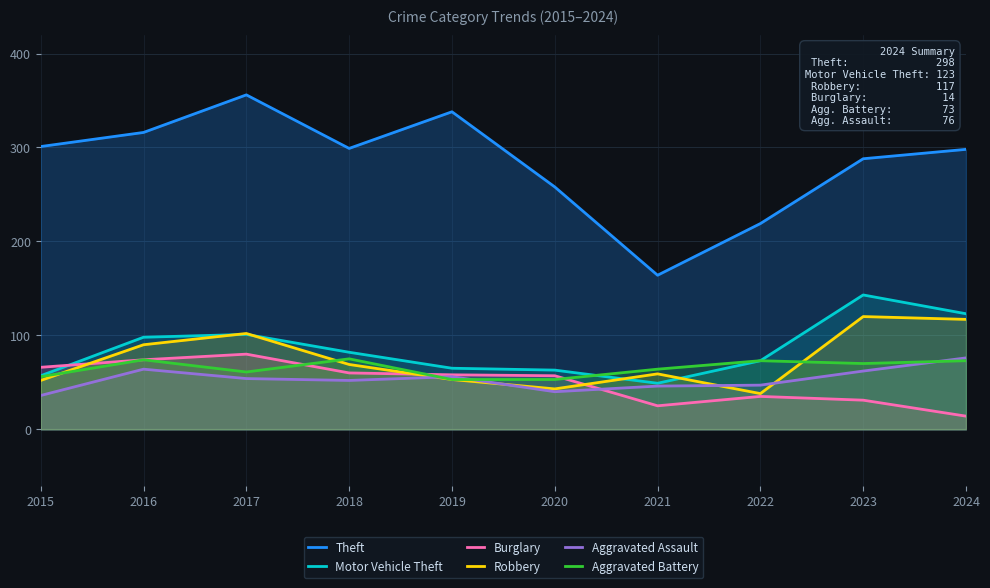

What is the value of the Robbery point at the 6th from the left?

43